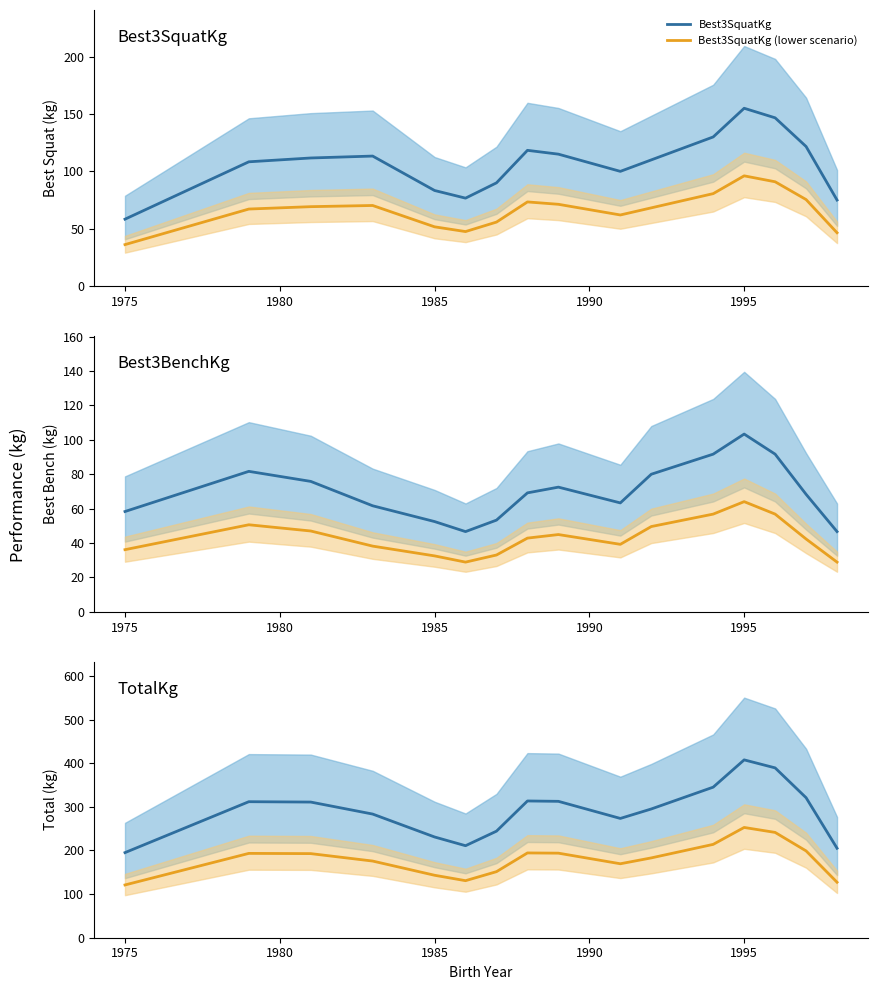

What is the minimum value for TotalKg (lower scenario)?

120.9